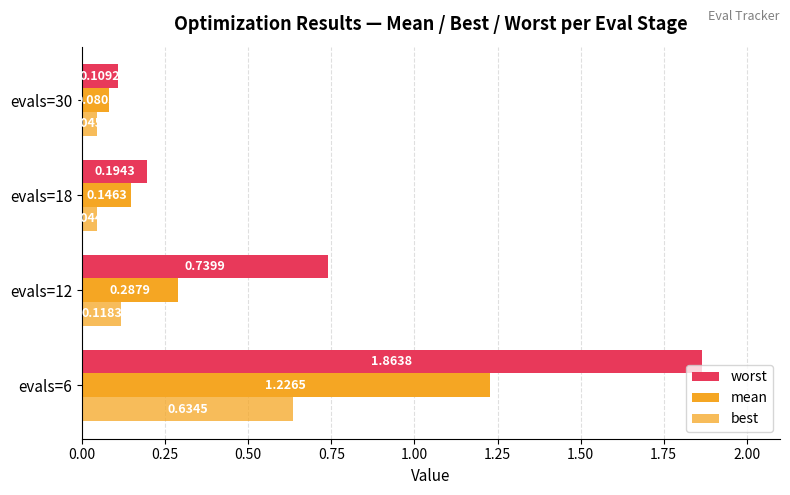

How many data points does each series have?

4